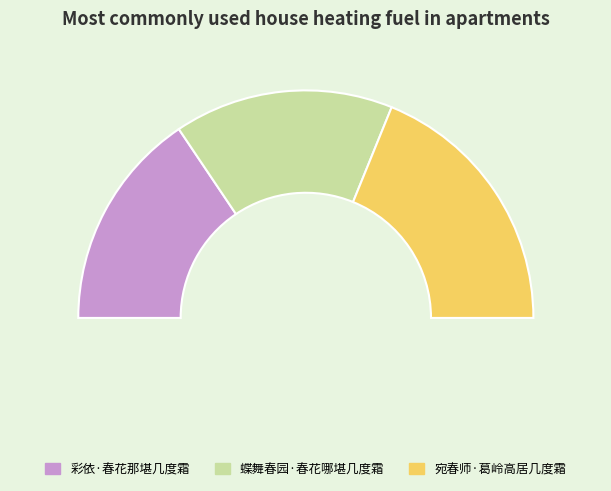

How many slices are in this pie chart?

3